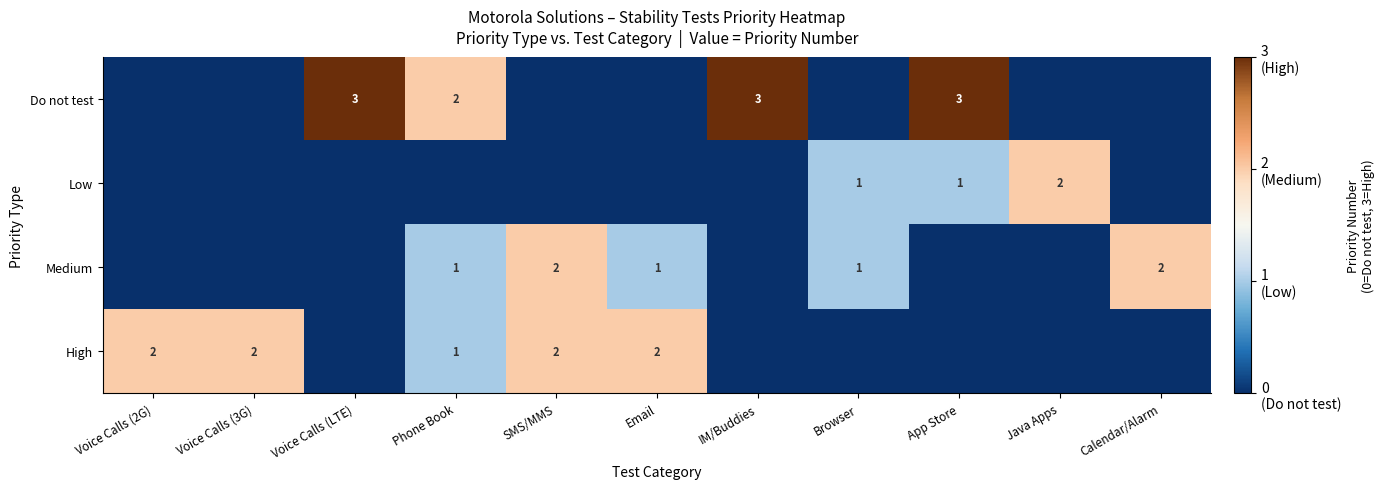

The Medium series shows 1 at Phone Book. True or false?

True